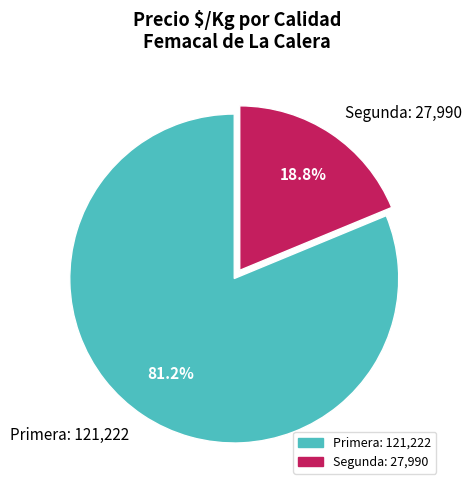

Combined, do Segunda: 27,990 and Primera: 121,222 account for over 50%?

Yes